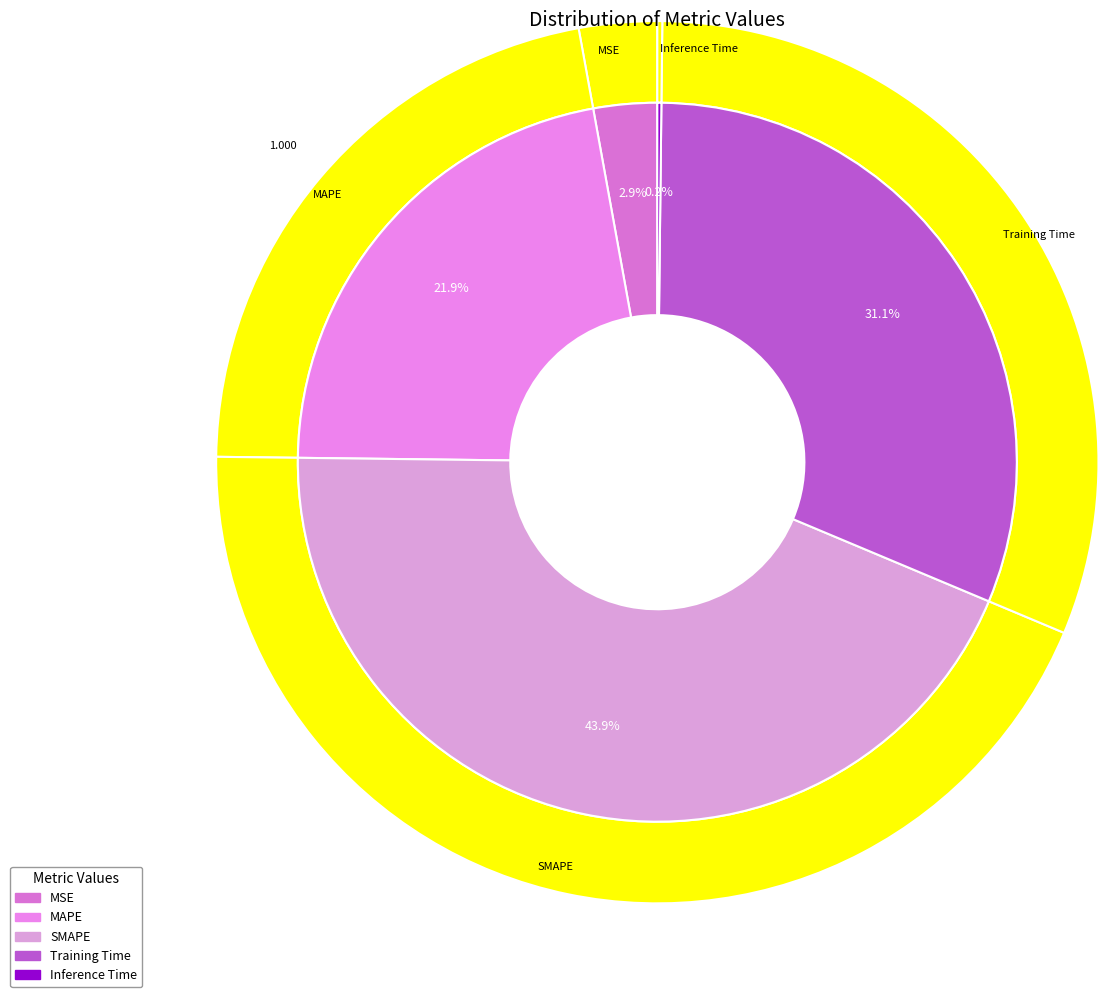

What is the ratio of the value at MSE to the value at Training Time?

0.1